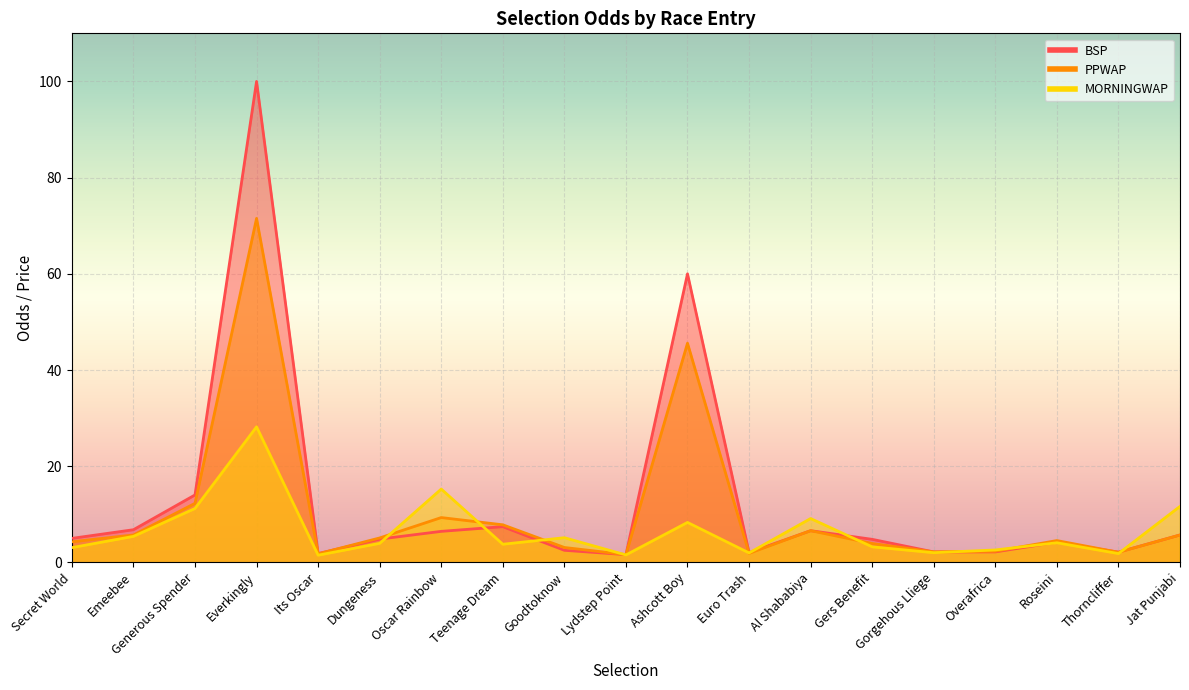

Reading left to right, transcribe all the data shown in this chart.

BSP: 5.0	6.8	14.0	100.0	1.8	4.9	6.5	7.4	2.5	1.6	60.0	2.1	6.6	4.8	2.2	2.2	4.2	2.1	5.7
PPWAP: 4.3	5.7	12.3	71.5	1.8	5.1	9.3	7.8	3.1	1.6	45.6	1.9	6.6	3.9	2.2	2.3	4.5	2.1	5.7
MORNINGWAP: 3.1	5.4	11.2	28.2	1.5	4.0	15.3	3.8	5.1	1.6	8.3	2.0	9.1	3.2	2.0	2.6	4.1	1.8	11.7